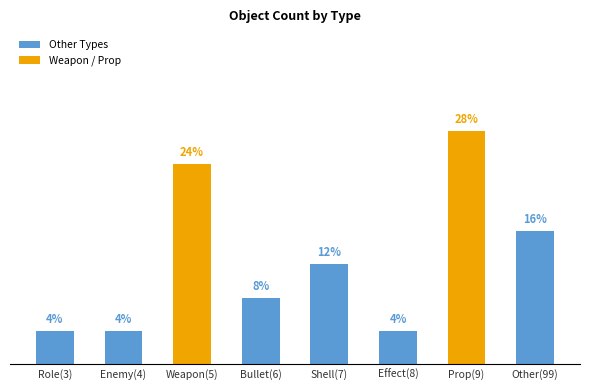

Reading left to right, extract all data points from this chart.

Role(3)=1	Enemy(4)=1	Weapon(5)=6	Bullet(6)=2	Shell(7)=3	Effect(8)=1	Prop(9)=7	Other(99)=4